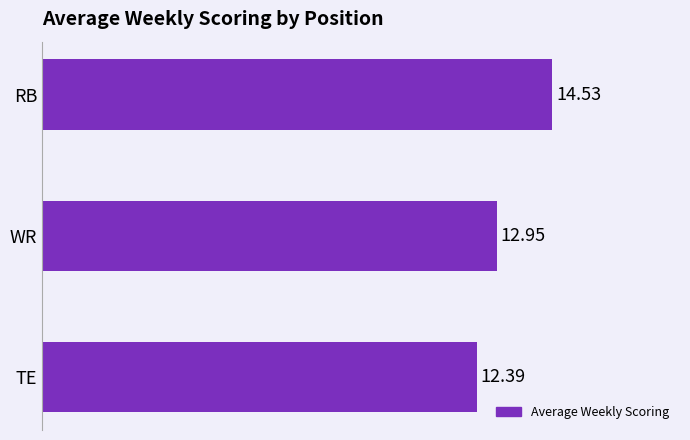

At which category does the chart reach its peak across all series?

RB